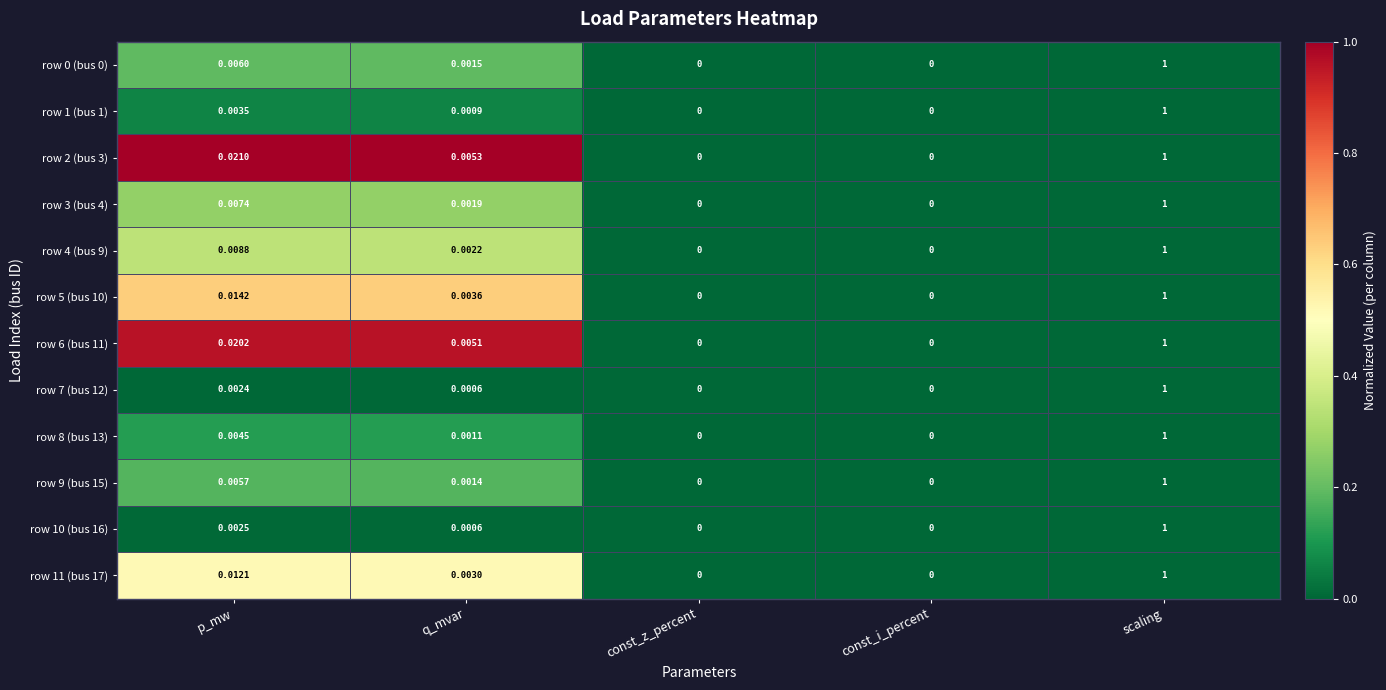

At which category is the sum across all series the highest?

scaling